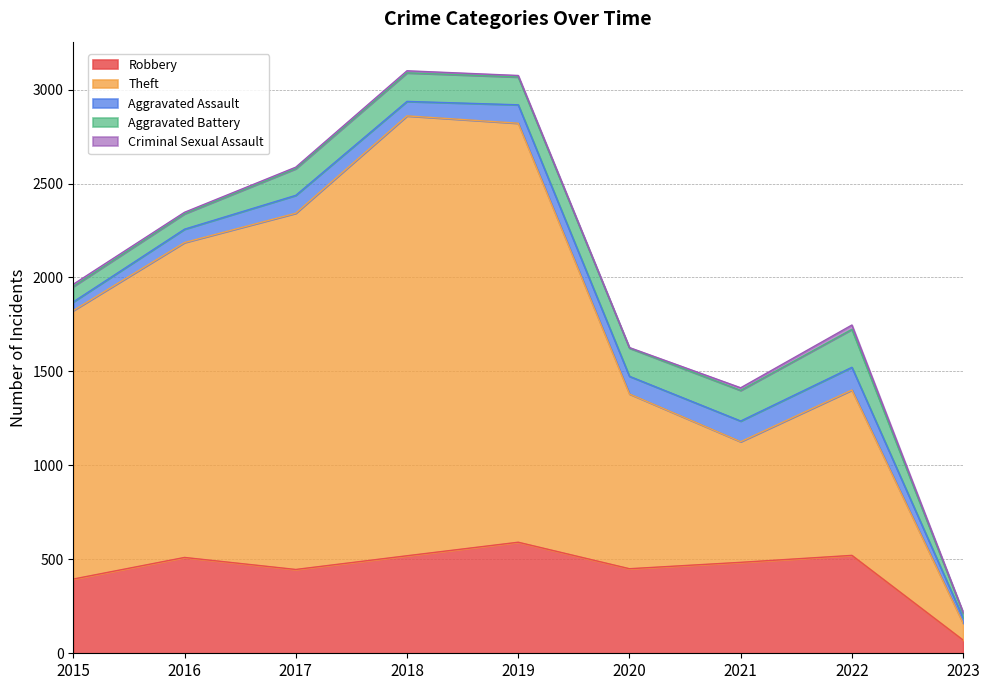

What is the difference between the second highest and second lowest values in the Criminal Sexual Assault series?

10